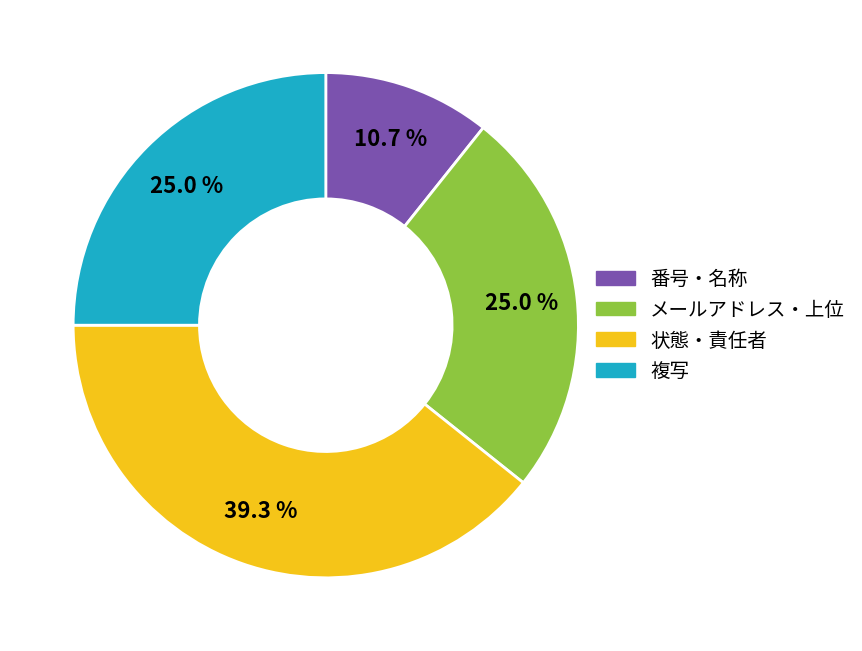

Is there a majority slice in this chart?

No